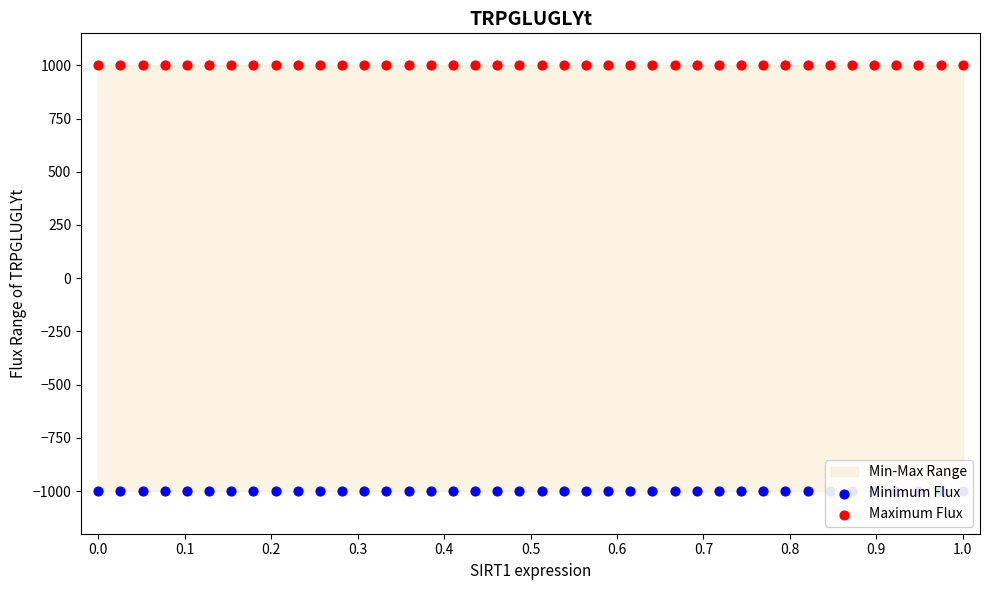

Which series reaches the minimum Y coordinate?

Minimum Flux